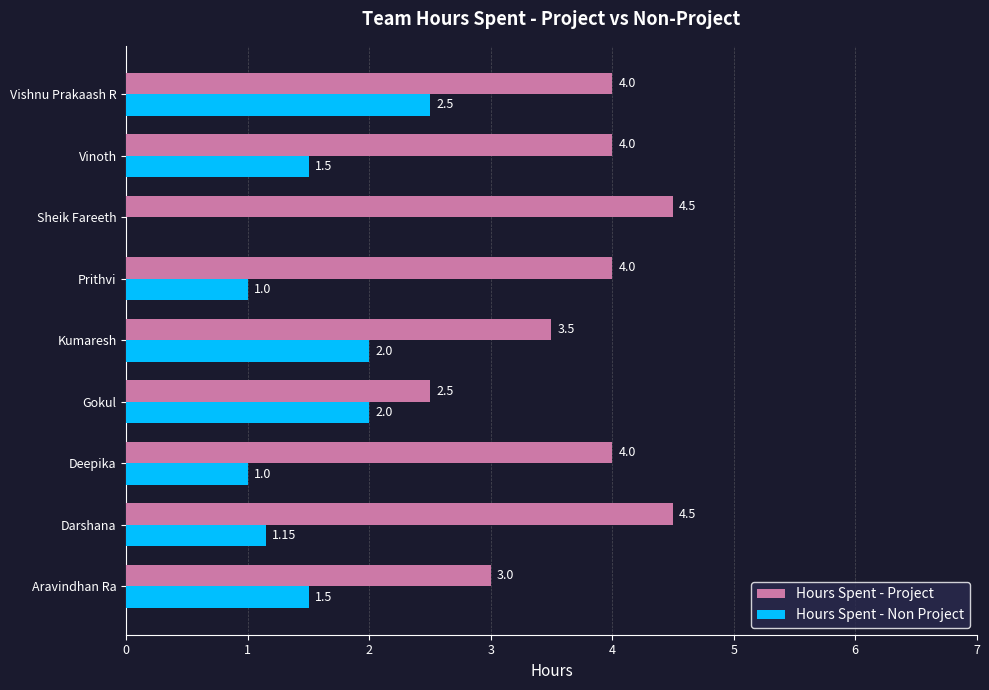

Between Darshana and Gokul, which series saw the biggest shift?

Hours Spent - Project